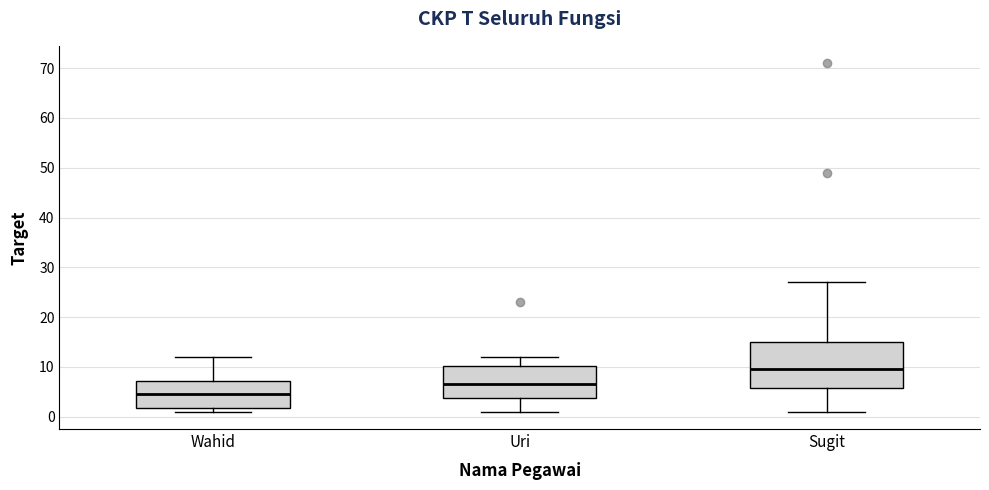

Comparing the boxes themselves (not the whiskers), which one is the tallest?

Sugit